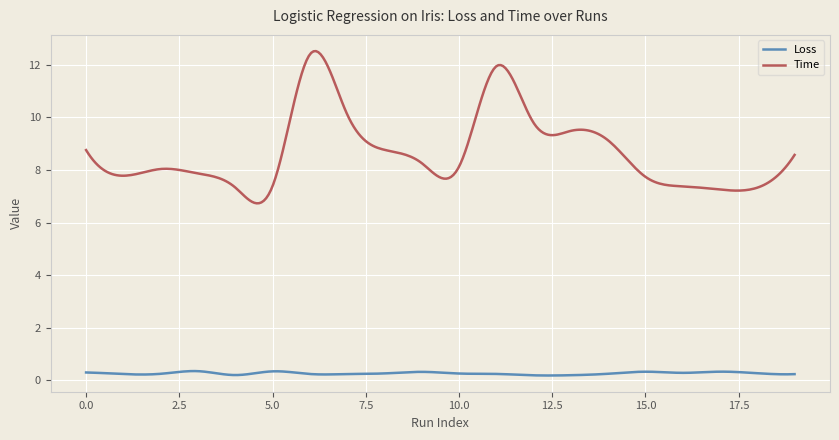

List the series in order of their peak value, lowest first.

Loss, Time